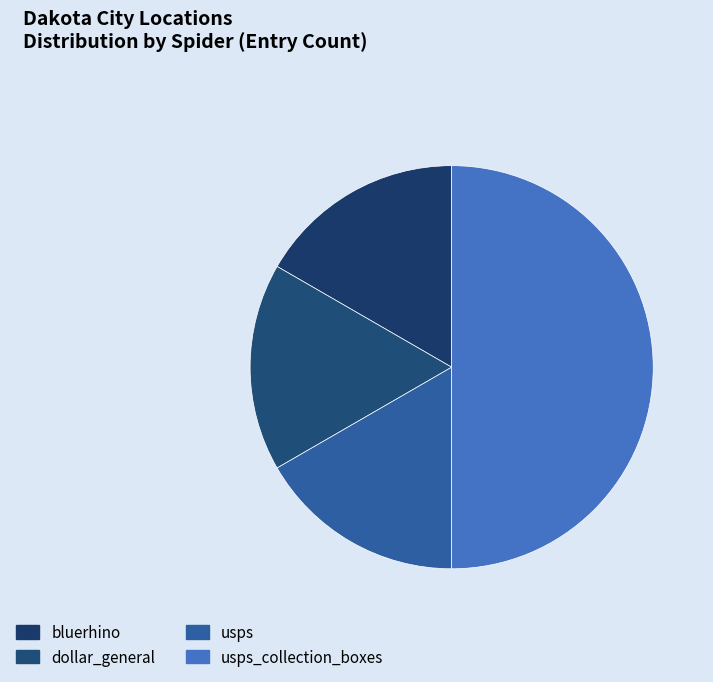

True or false: usps accounts for 15% of the total.

False